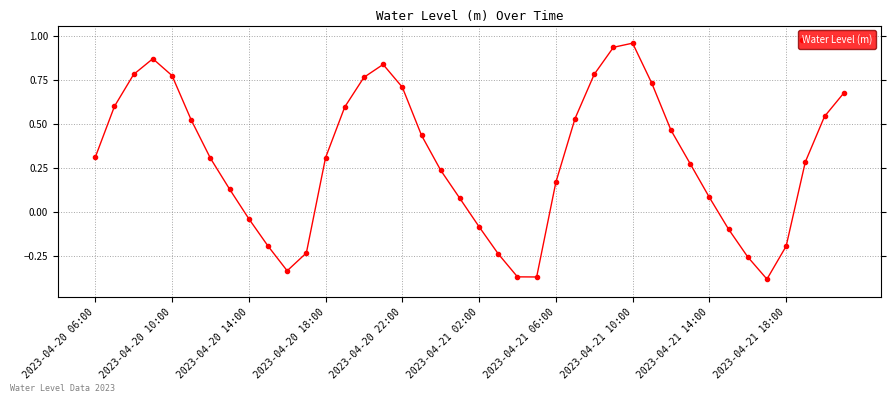

How many interior local valleys (lower than both neighbors) does the data have?

3